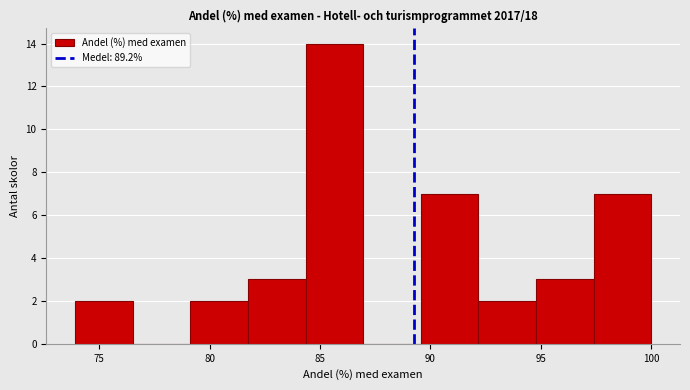

Reading left to right, list every bar in this chart as the range it spans on the x-axis followed by its height. Neither the bar edges nor the heights are printed on the chart, so give them approximately, as read against the axes.

74.0 to 76.5: 2
76.5 to 79.0: 0
79.0 to 81.5: 2
81.5 to 84.5: 3
84.5 to 87.0: 14
87.0 to 89.5: 0
89.5 to 92.0: 7
92.0 to 95.0: 2
95.0 to 97.5: 3
97.5 to 100.0: 7